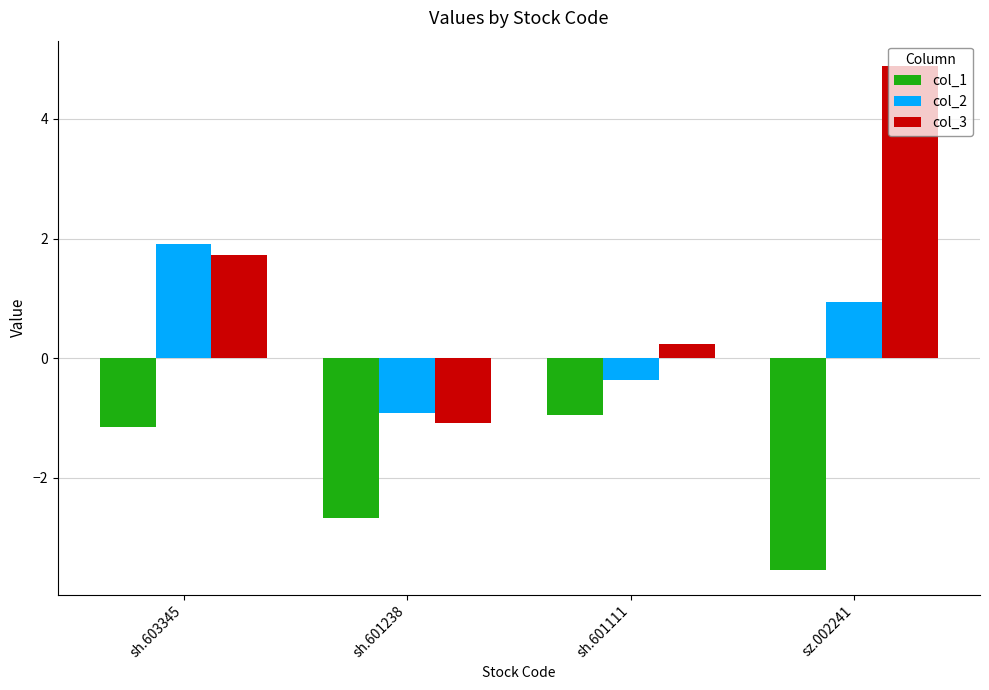

Which series has the largest total across all categories?

col_3